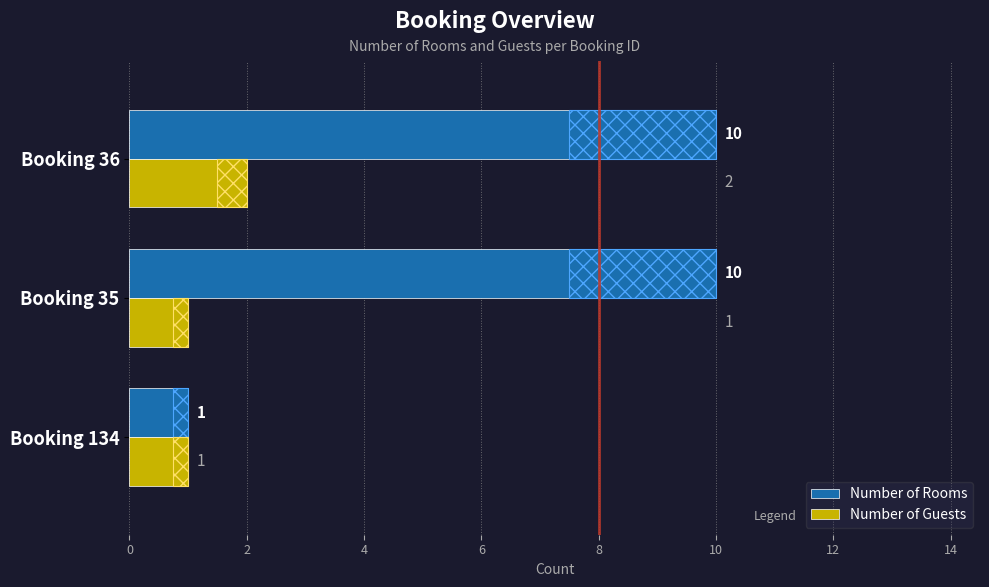

What is the minimum value for Number of Rooms?

1